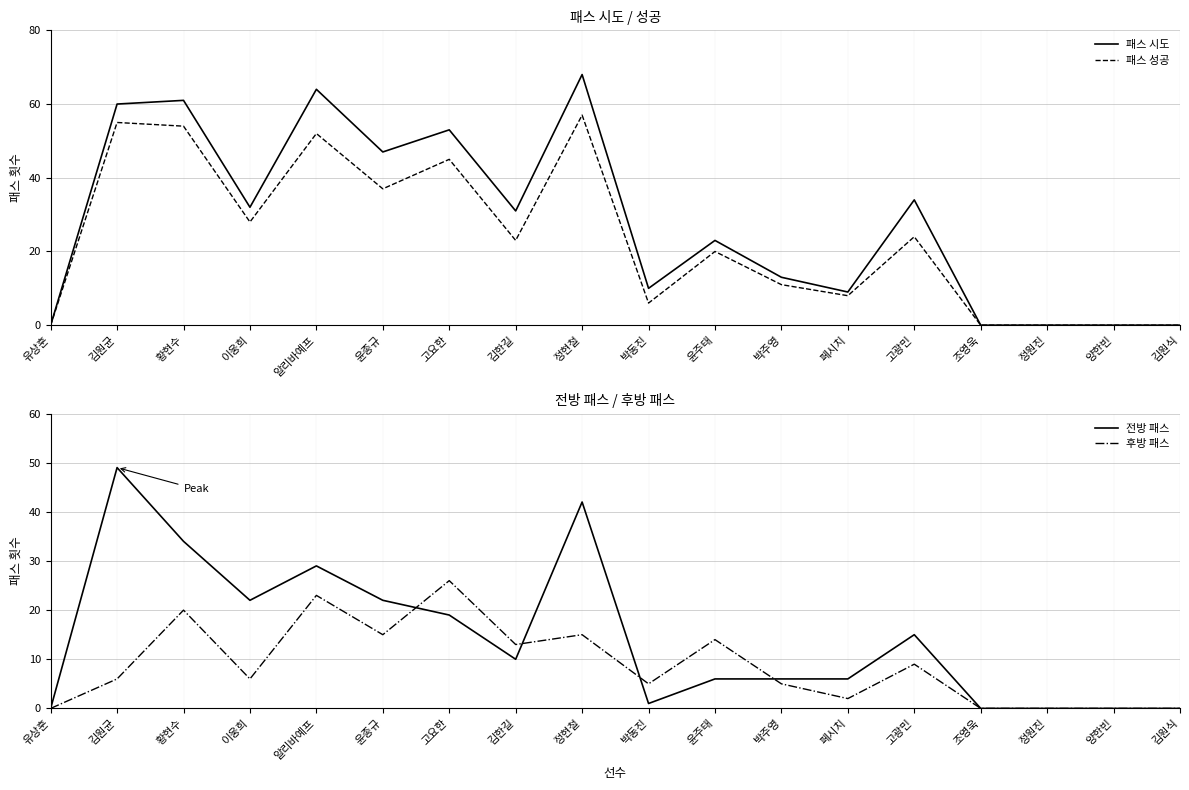

At which label does 패스 시도 reach its minimum?

유상훈